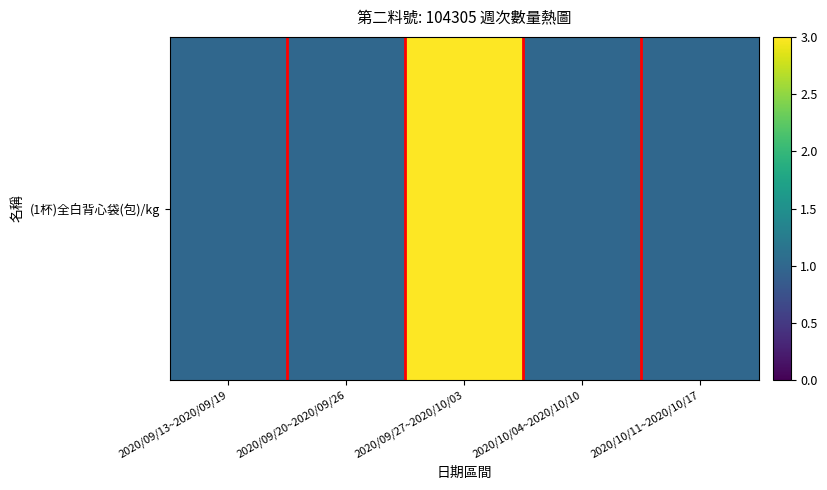

Reading left to right, what are all the values shown in this chart?

2020/09/13~2020/09/19=1	2020/09/20~2020/09/26=1	2020/09/27~2020/10/03=3	2020/10/04~2020/10/10=1	2020/10/11~2020/10/17=1